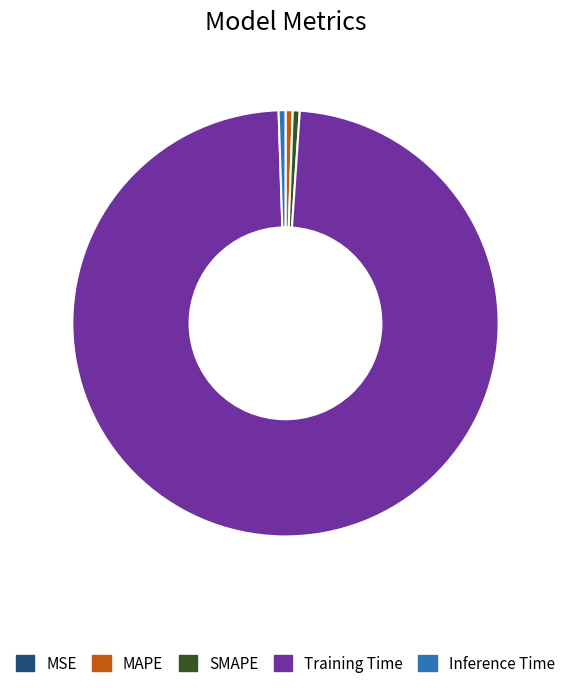

Between Training Time and SMAPE, which is larger?

Training Time